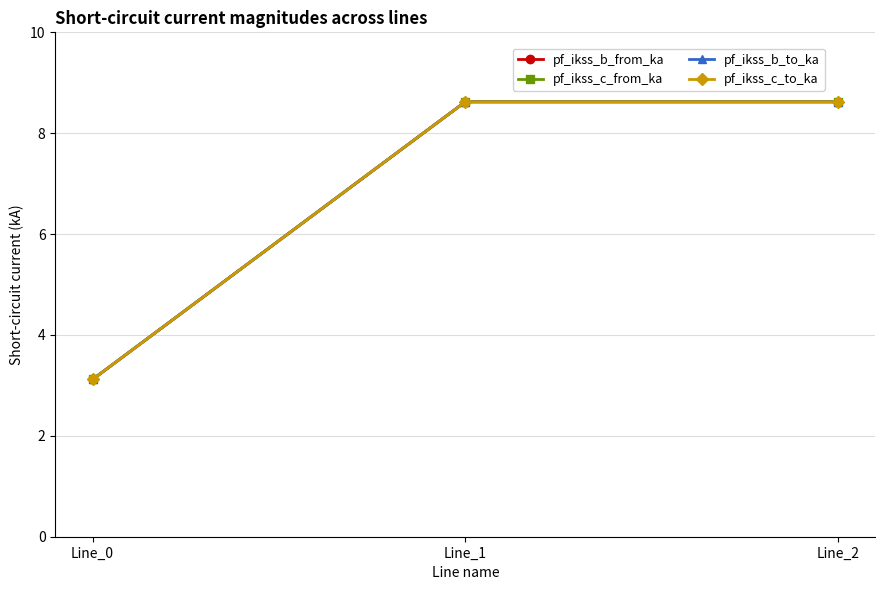

At which label does pf_ikss_c_from_ka first exceed 8?

Line_1